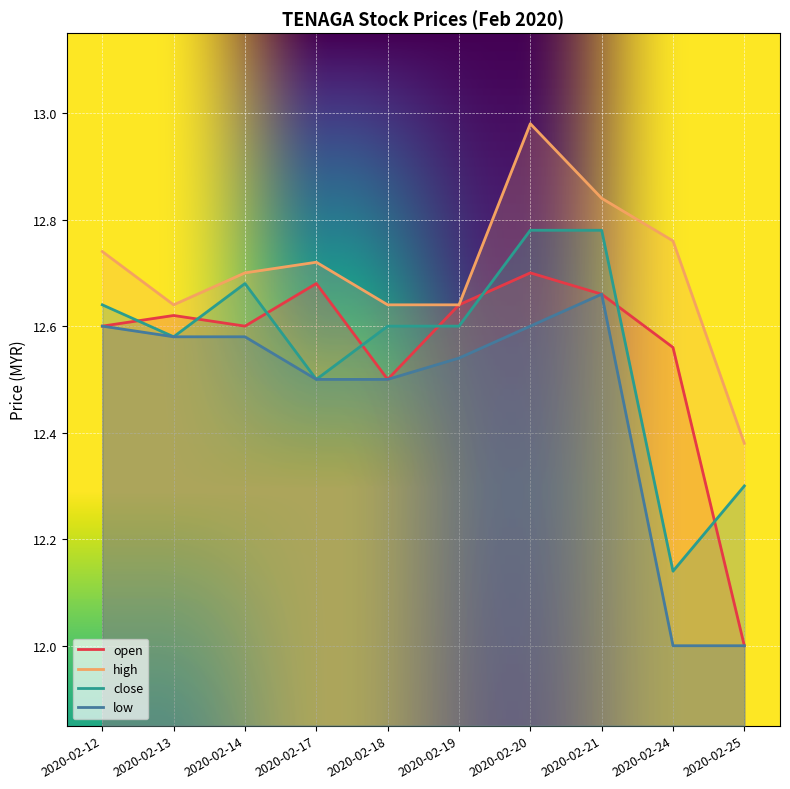

What is the difference between the close values at 2020-02-14 and 2020-02-21?

0.1